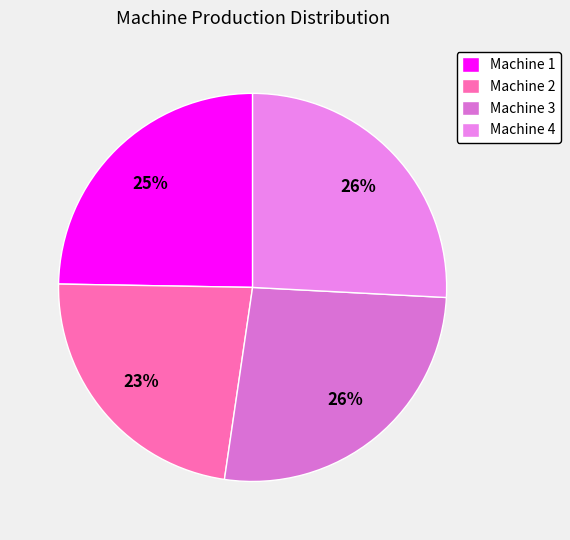

Is it true that Machine 1 is 25% of the pie?

True